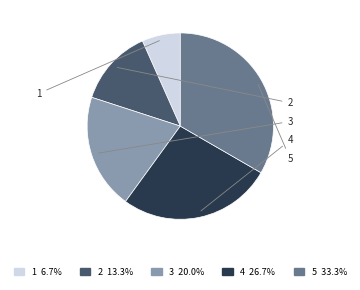

How many slices are in this pie chart?

5